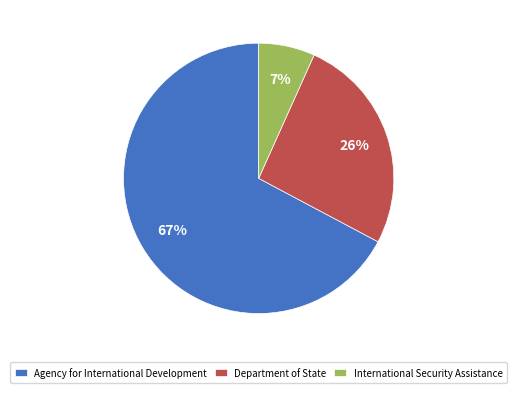

Rank the categories by value from lowest to highest.

International Security Assistance, Department of State, Agency for International Development